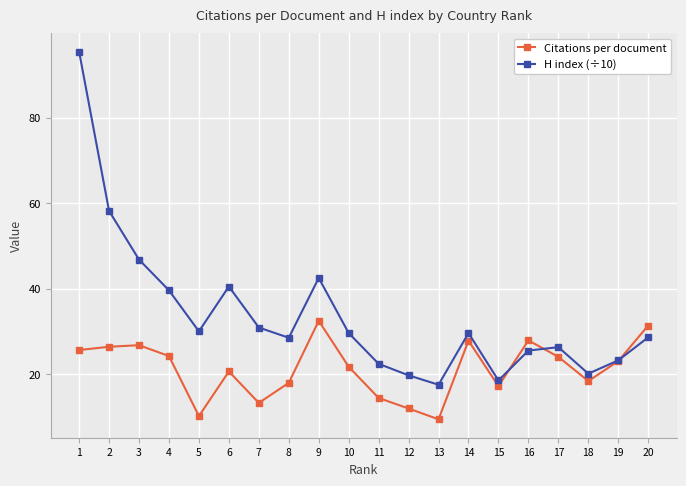

What is the maximum value shown in the chart?

95.5